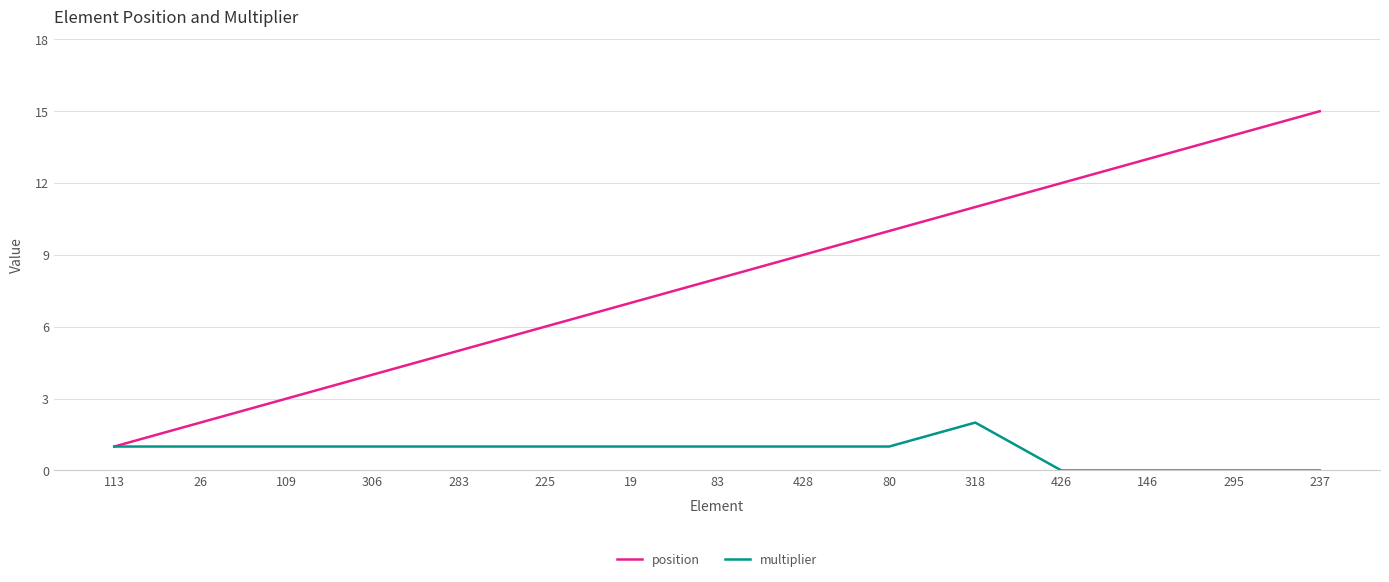

What is the sum of the multiplier values at 109 and 318?

3